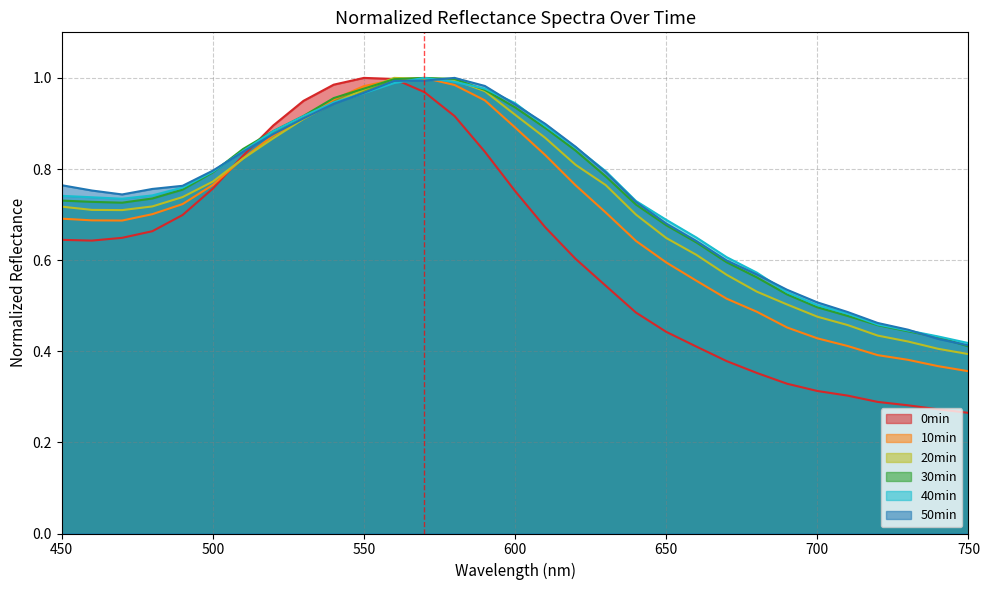

Which series has the largest range (max minus min)?

0min